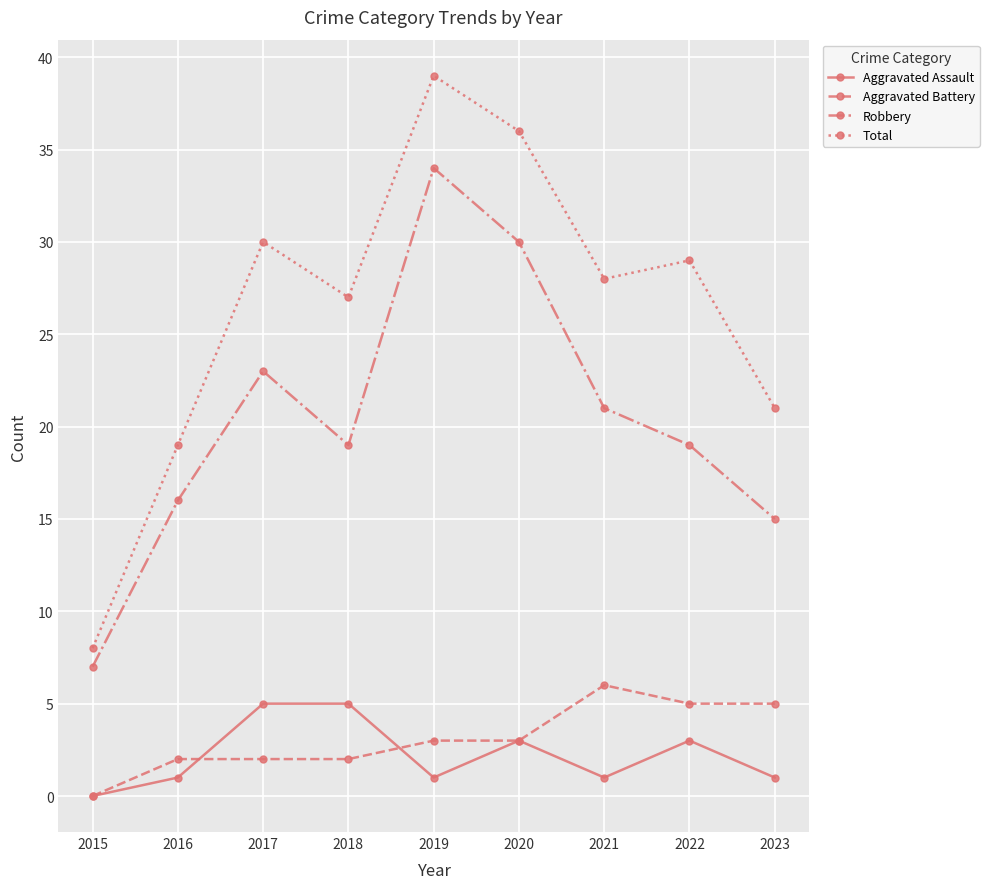

Which series has the widest spread of values?

Total